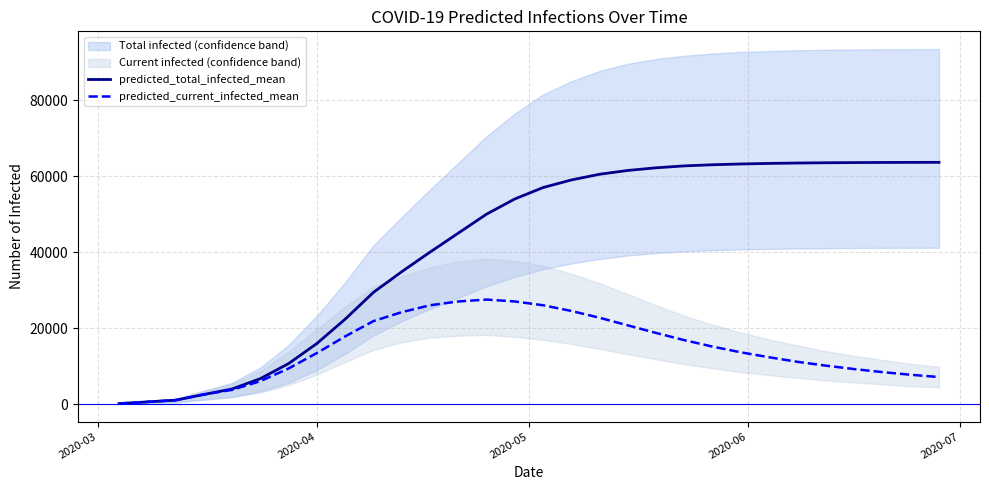

What is the greatest value displayed?

63635